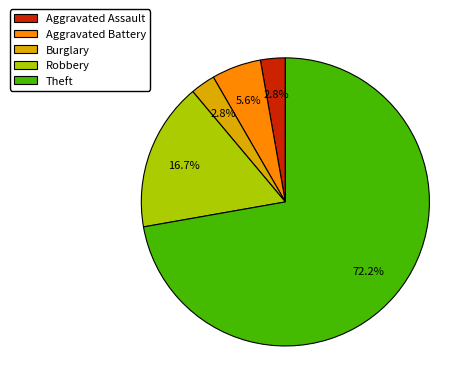

The Burglary slice represents 3% of the pie. True or false?

True